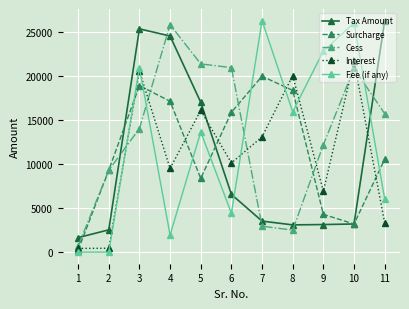

Which series has the widest spread of values?

Fee (if any)